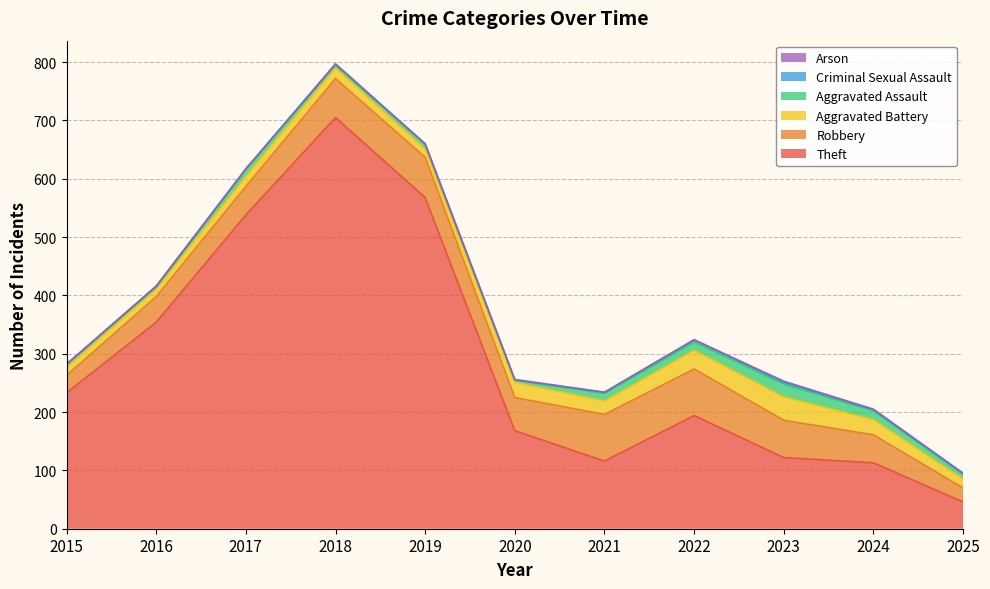

Does the chart display data point markers on the line(s)?

No